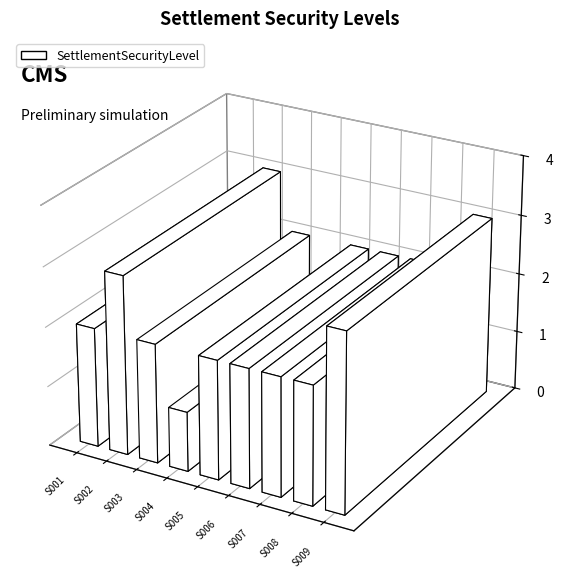

What is the minimum value shown in the chart?

1